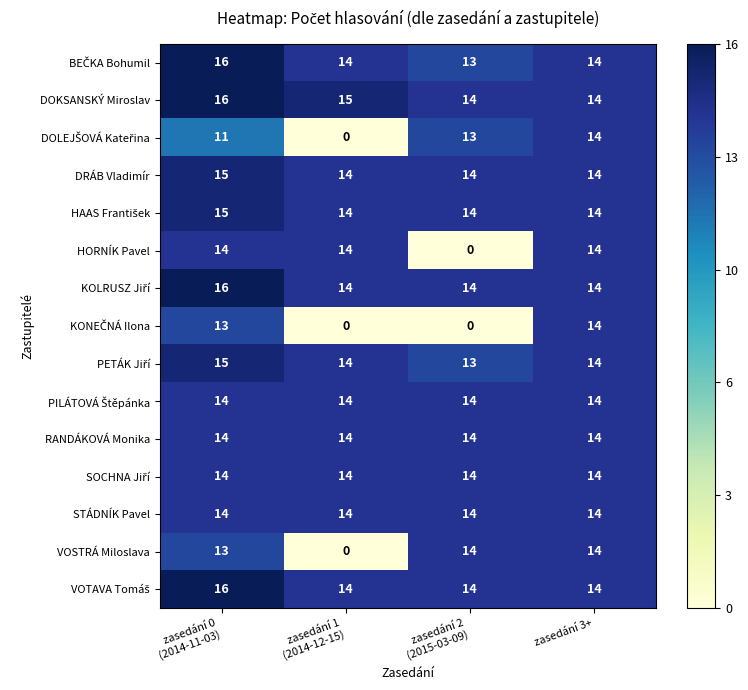

How many categories are shown in the chart?

4